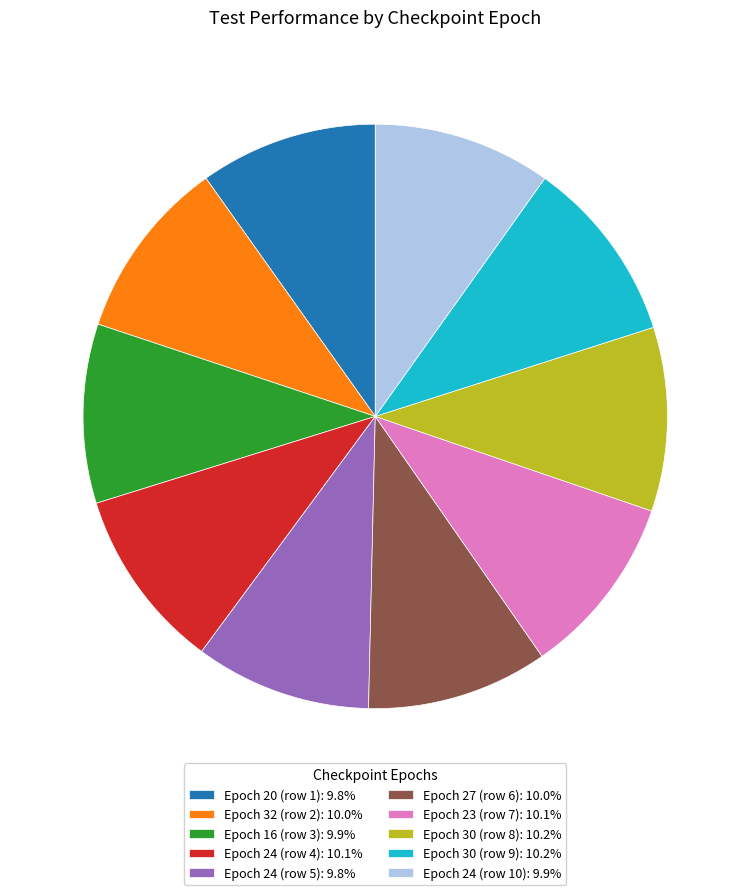

Count the number of slices in the pie.

10